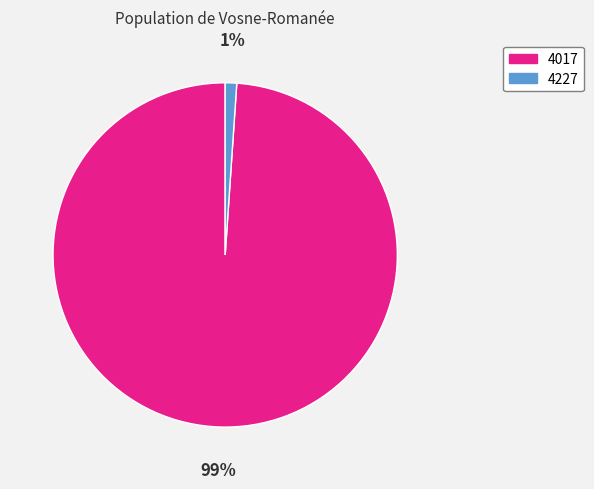

Rank the categories by value from highest to lowest.

4017, 4227